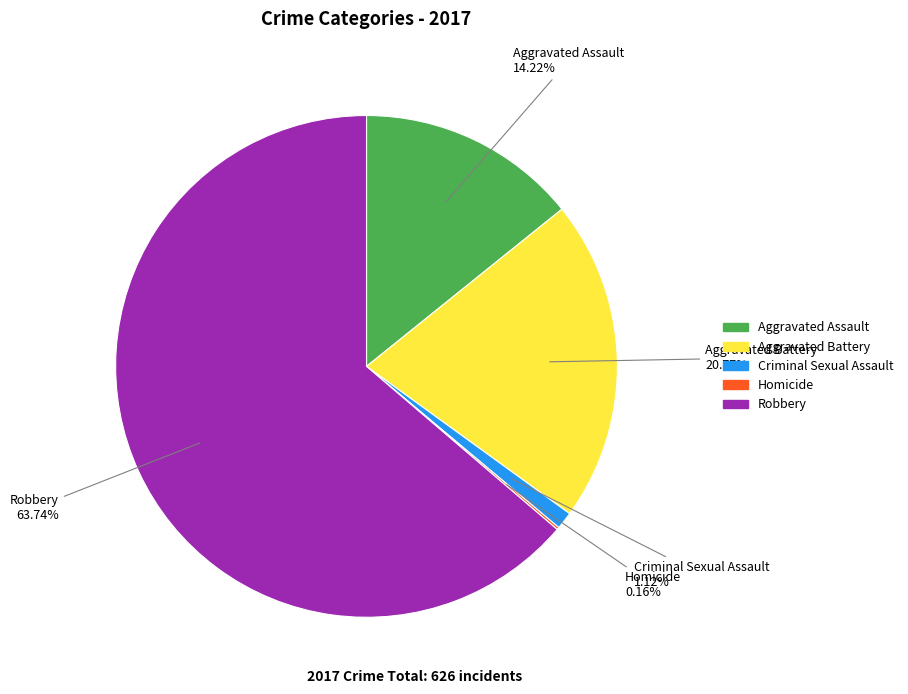

Combined, what portion of the pie is Criminal Sexual Assault and Aggravated Assault?

15.3%